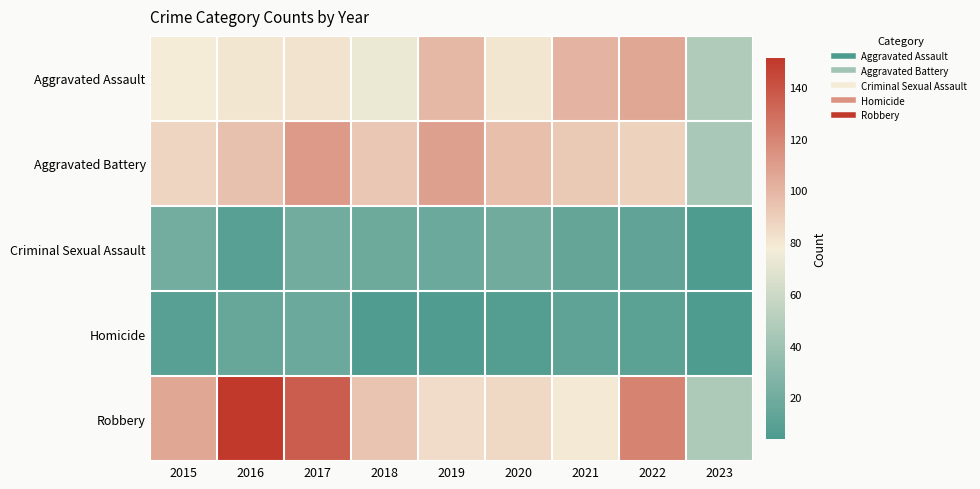

Which label corresponds to the smallest value in the chart?

2023